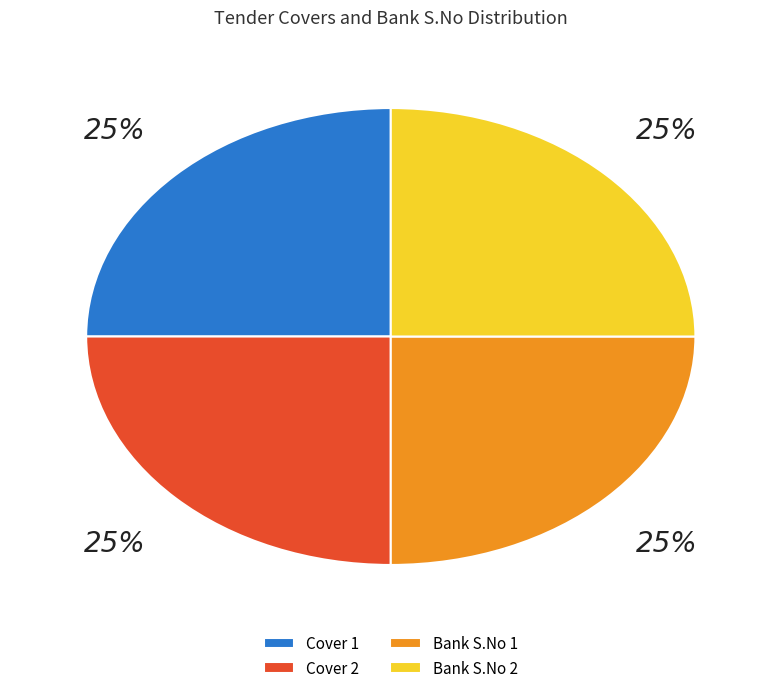

To the nearest percent, what is the average slice percentage?

25%